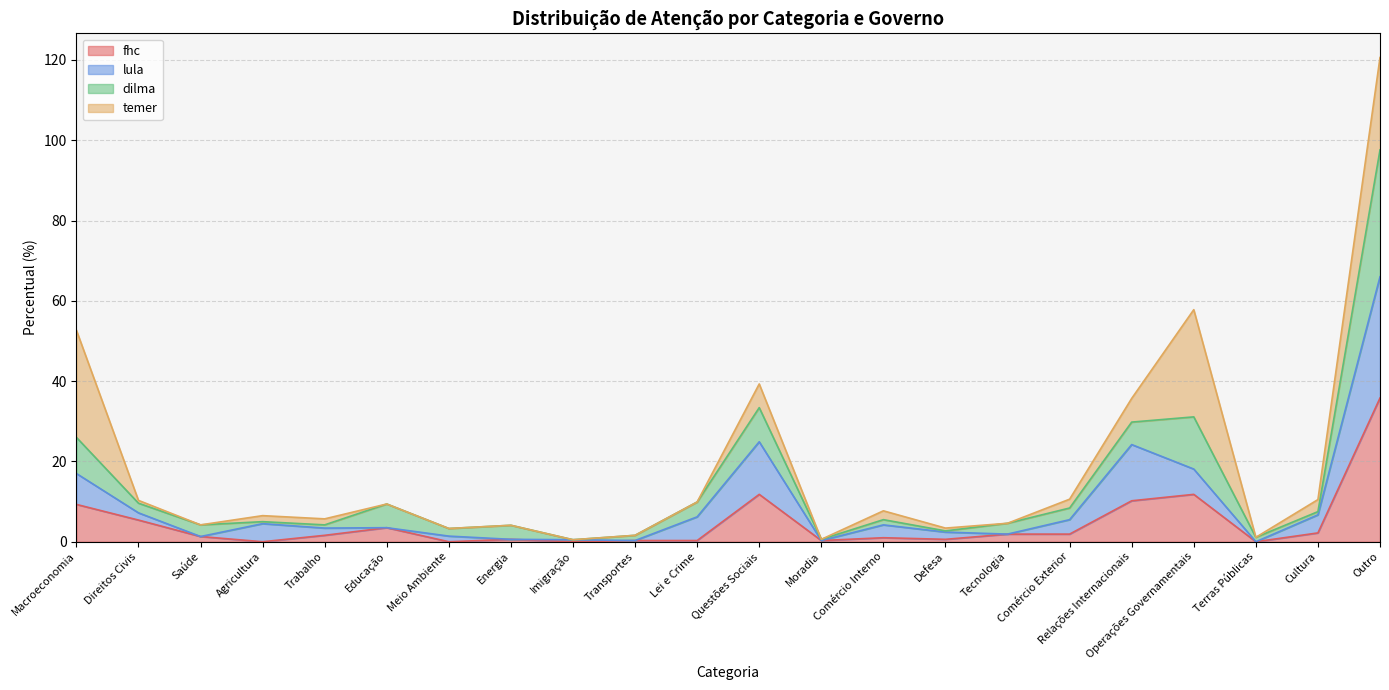

At which category is the sum across all series the highest?

Outro